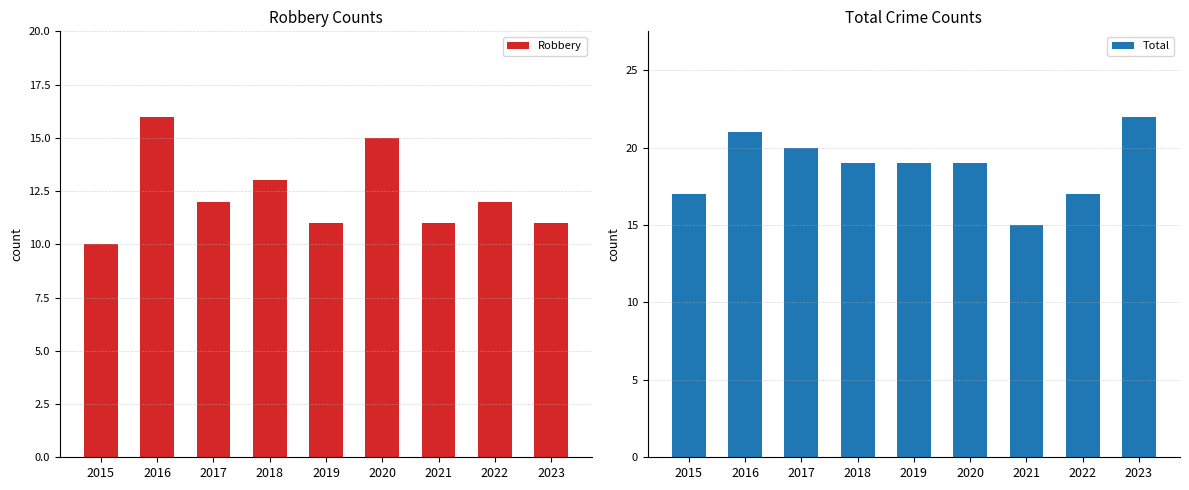

Which category has the lowest value across all series?

2015